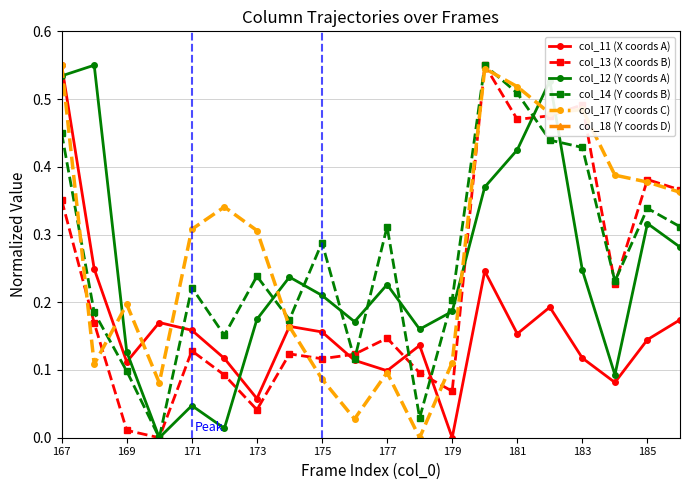

What is the value of the col_11 (X coords A) point at the 3rd from the left?

0.1